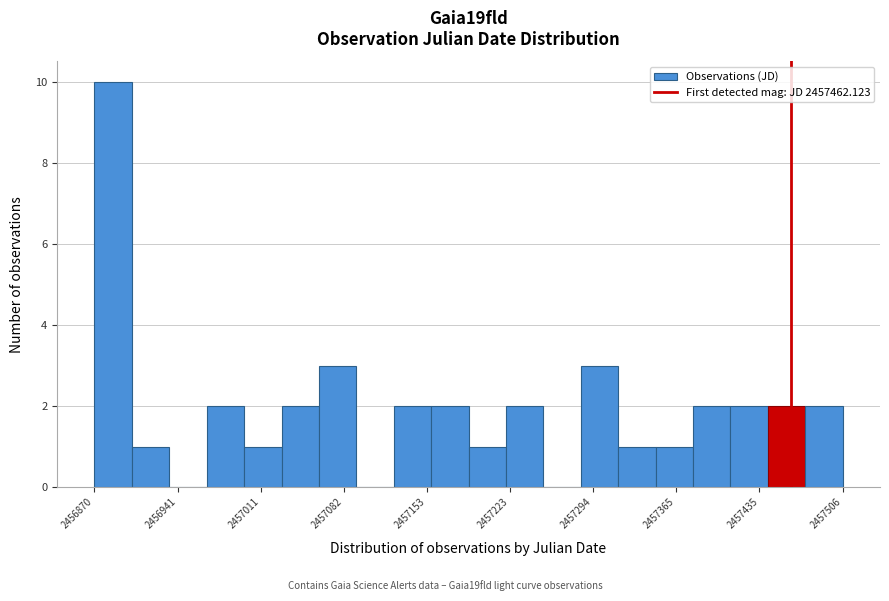

Around what value on the x-axis is the tallest bar? Give the approximate position of its centre, as read against the axis.

2456890